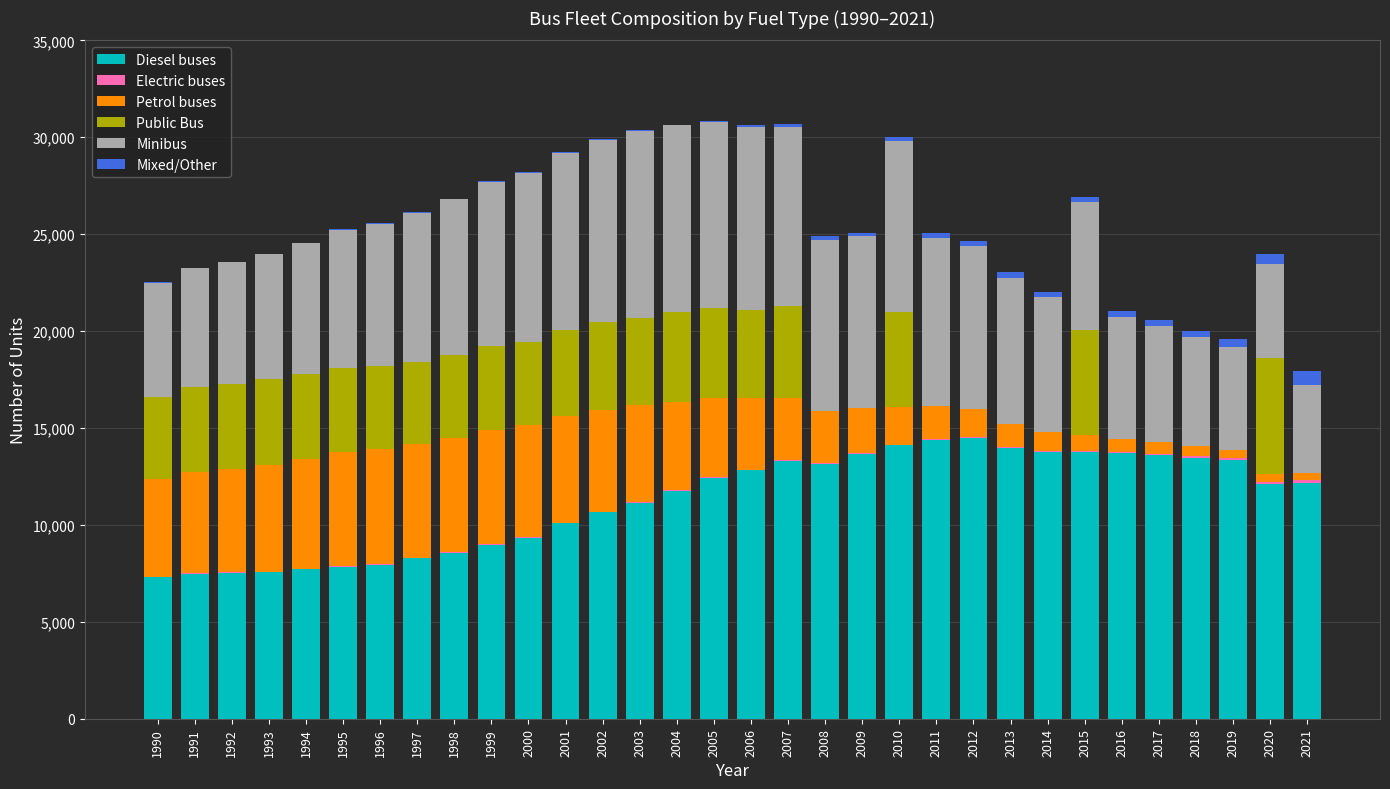

What is the highest value of the Diesel buses series?

14487